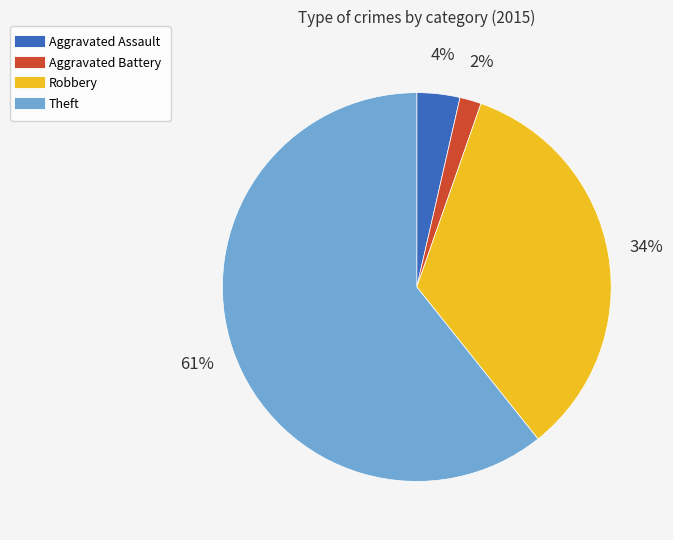

How many segments does this pie chart have?

4